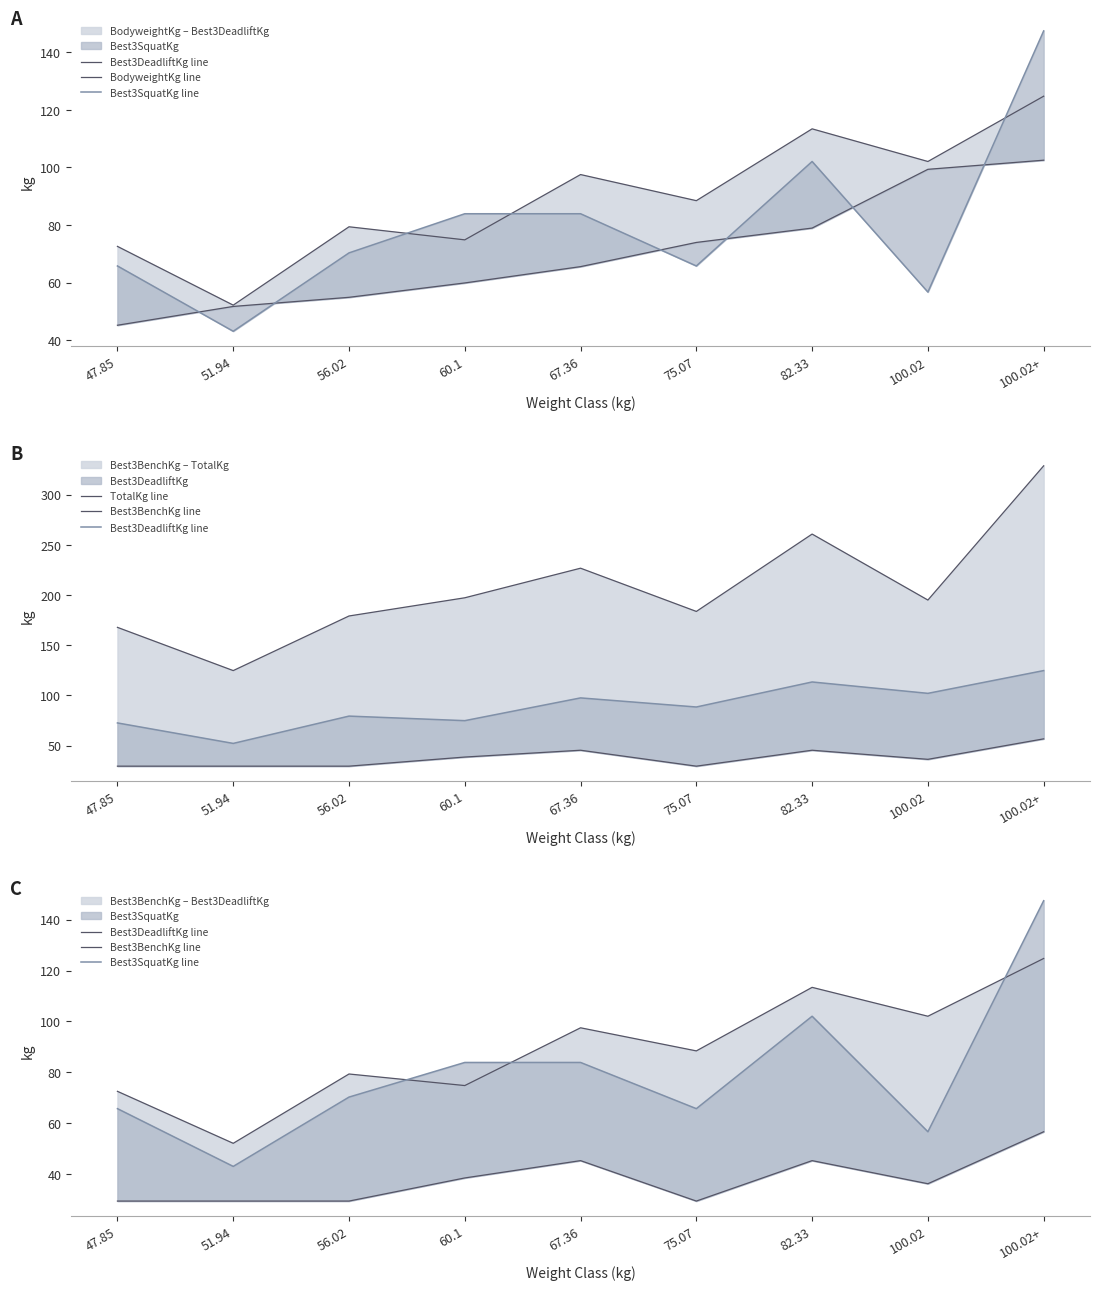

True or false: BodyweightKg line has a value of 21.5 at 60.1.

False